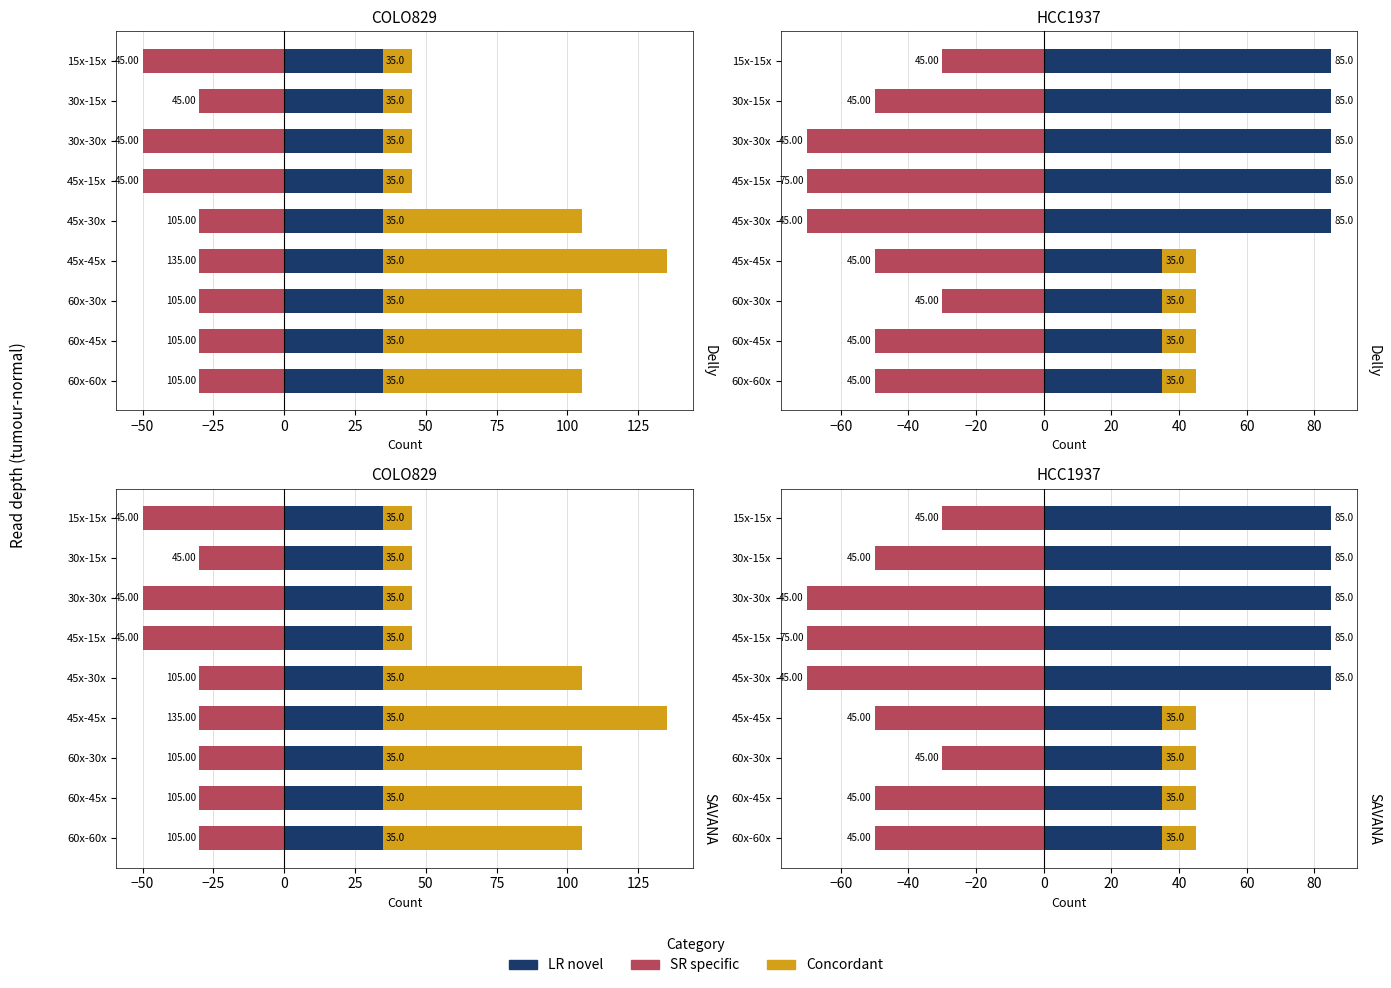

What are all the series names shown in the legend?

Concordant, SR specific, LR novel